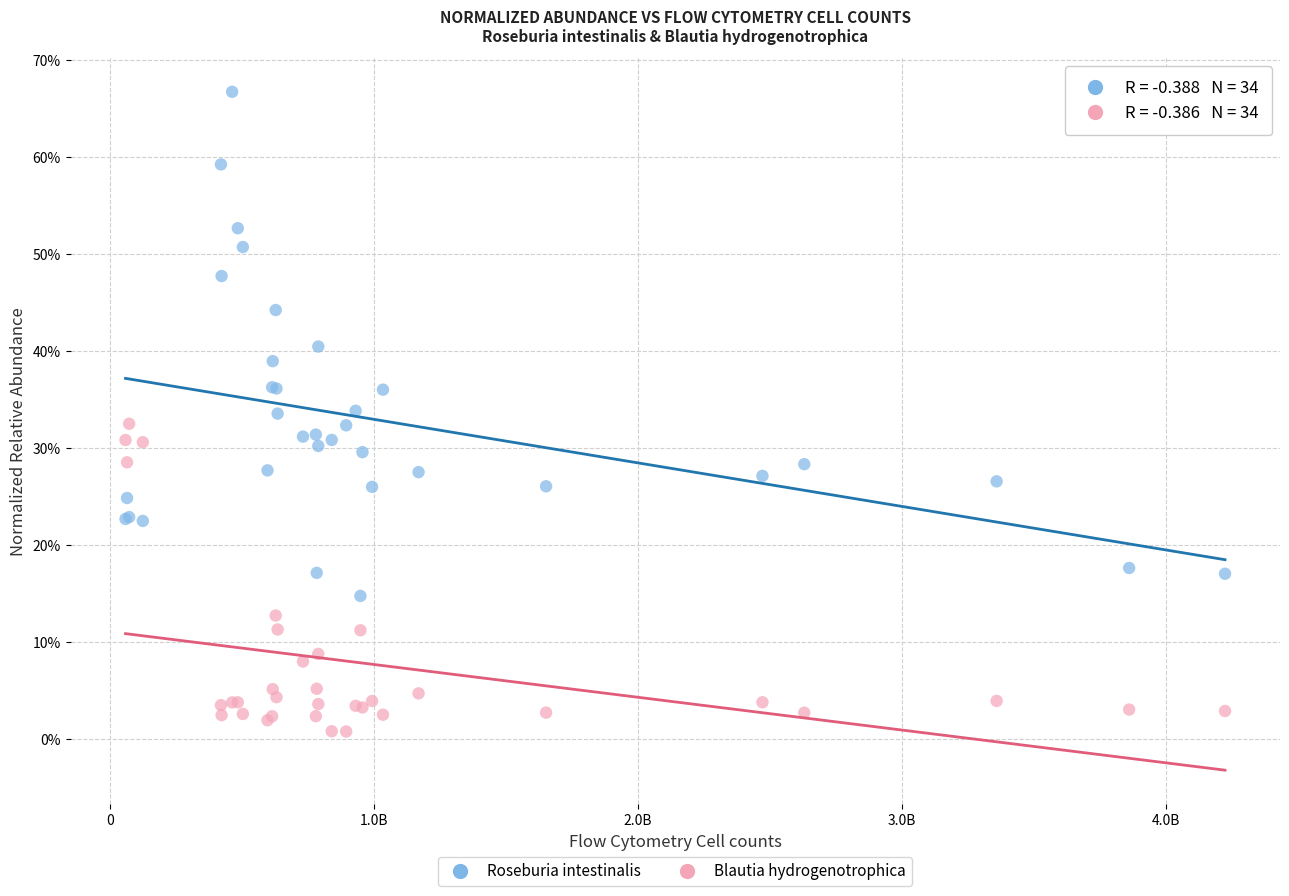

What are all the series names shown in the legend?

Roseburia intestinalis, Blautia hydrogenotrophica